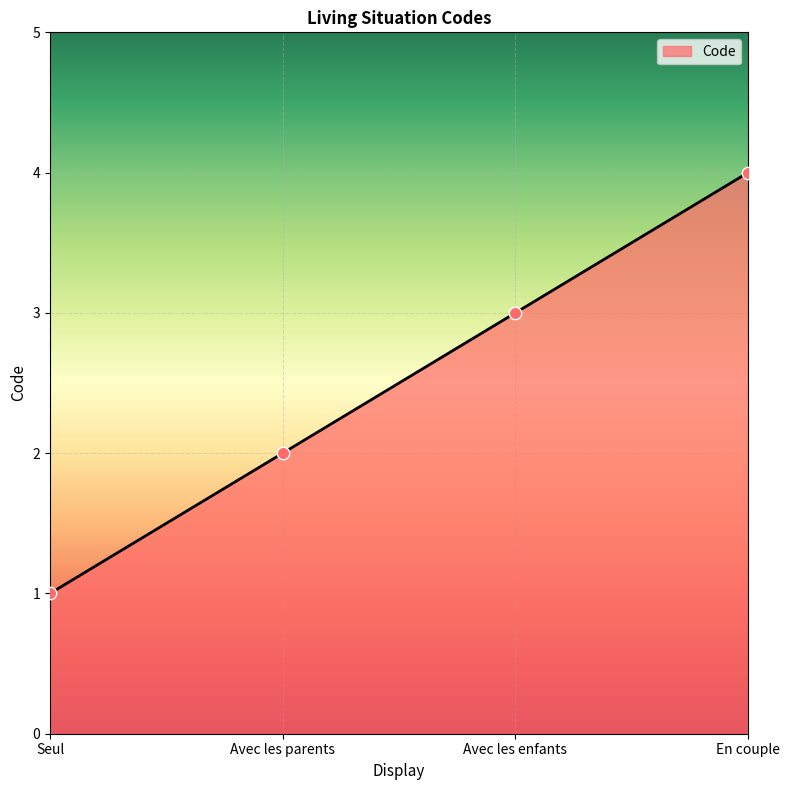

What is the ratio of the value at Avec les enfants to the value at Seul?

3.0